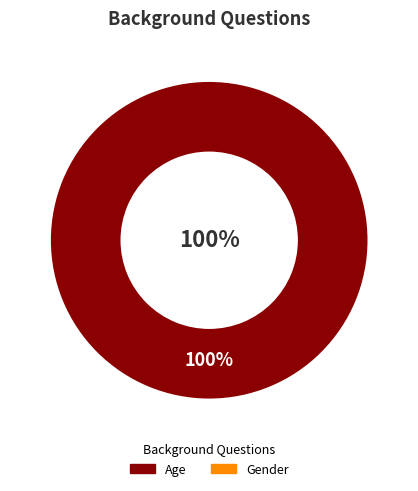

What is the largest slice in the pie chart?

Age